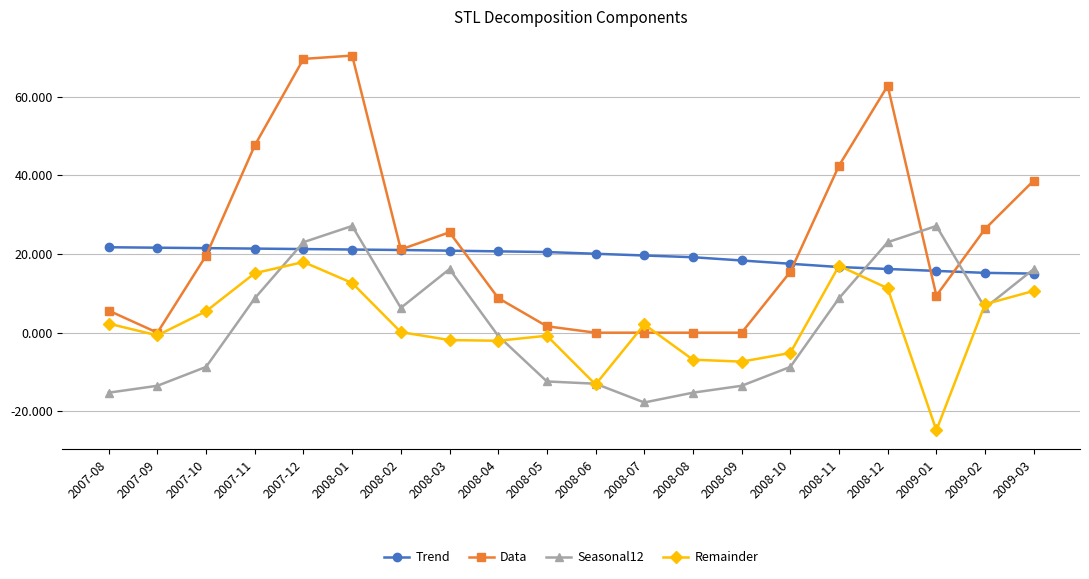

What is the total value across all series at 2007-12?

131.8